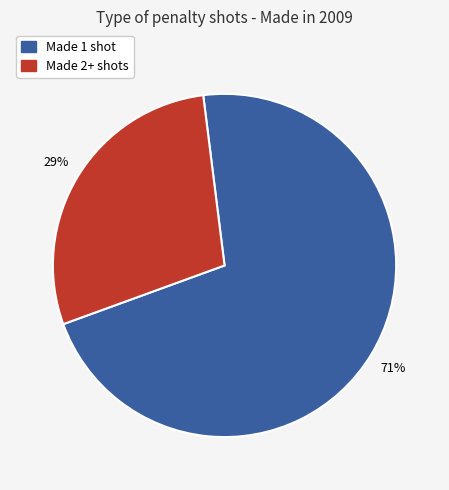

Does any single category account for the majority?

Yes